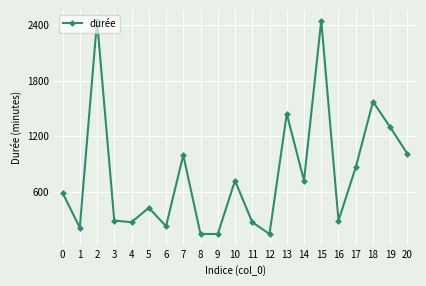

What is the value of the 19th point from the left?

1572